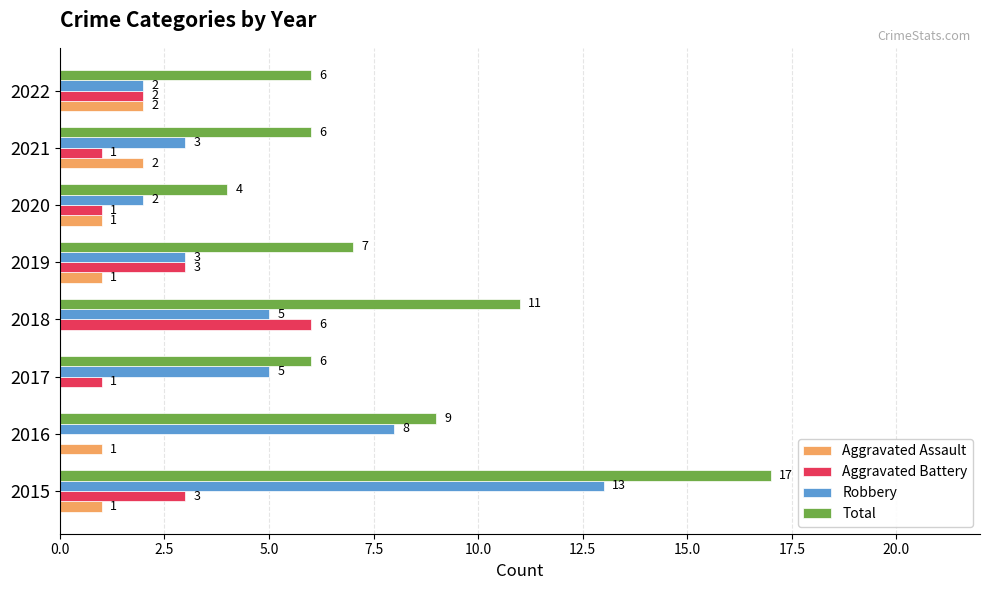

What is the sum of the Aggravated Battery values at 2015 and 2022?

5